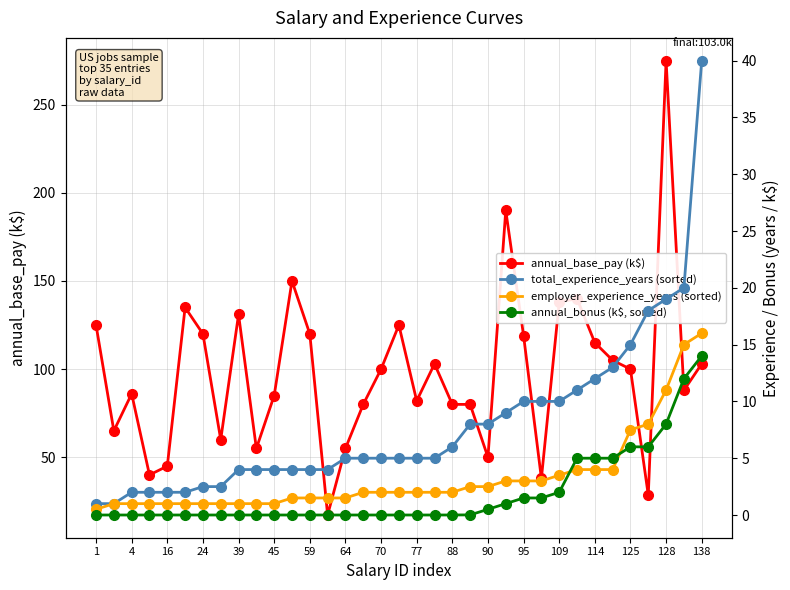

Which category has the lowest value in the annual_bonus (k$, sorted) series?

1